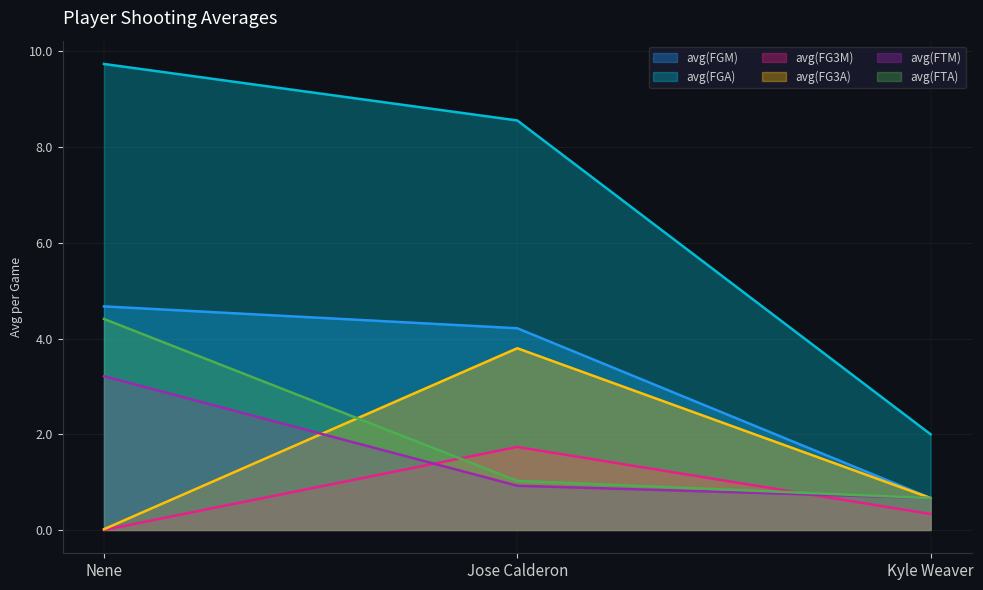

Reading right to left, extract all data points from this chart.

avg(FGM): 0.7	4.2	4.7
avg(FGA): 2.0	8.6	9.7
avg(FG3M): 0.3	1.7	0.0
avg(FG3A): 0.7	3.8	0.0
avg(FTM): 0.7	0.9	3.2
avg(FTA): 0.7	1.0	4.4